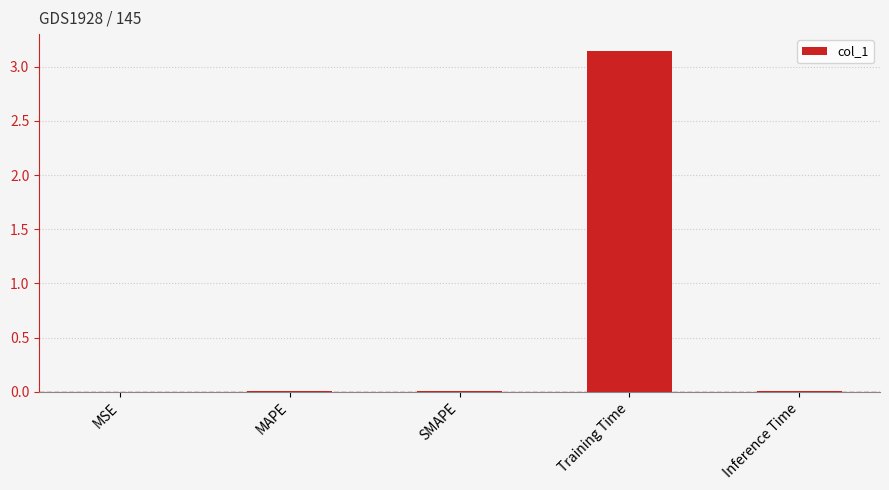

Which category has the highest value across all series?

Training Time